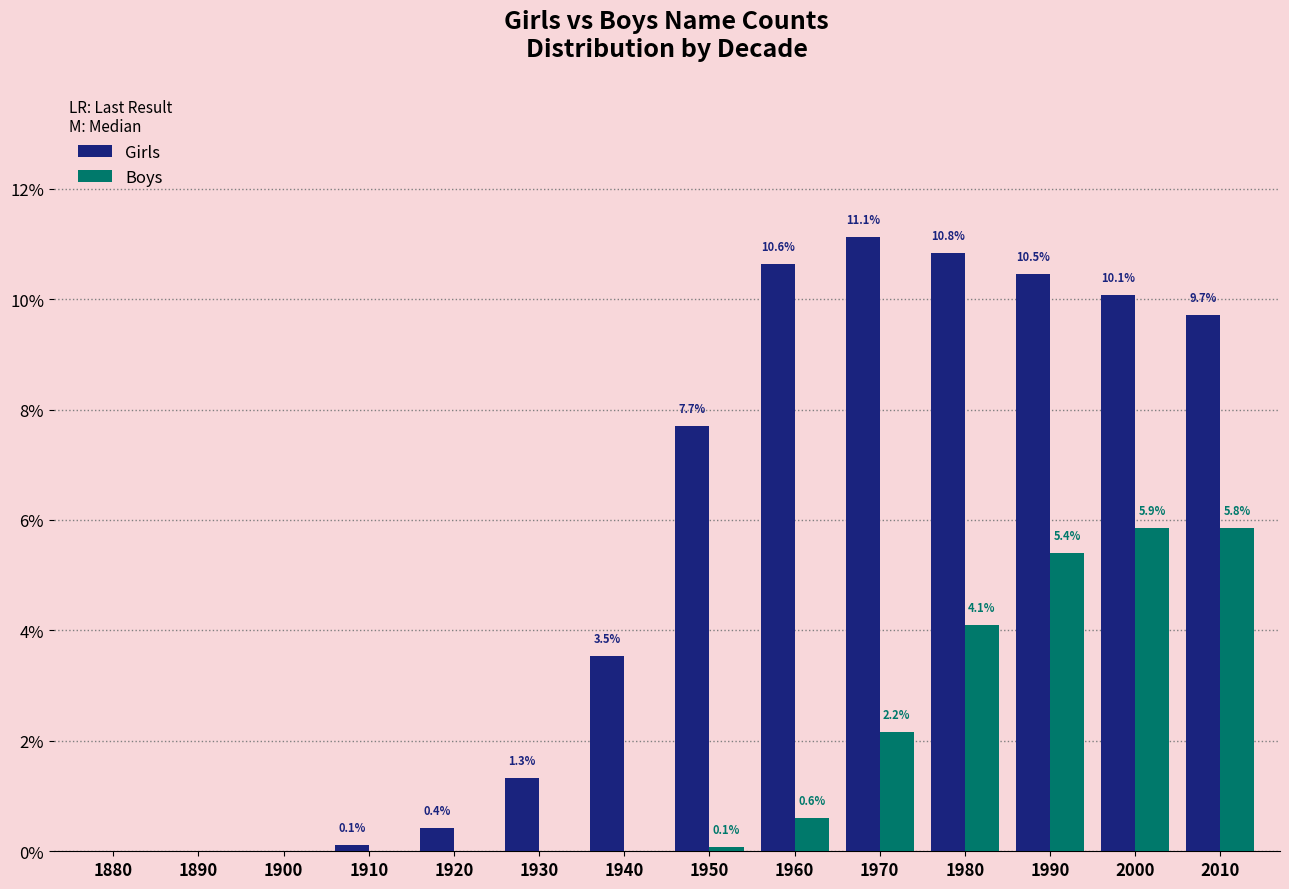

Is it true that Girls equals 16.4 at 1970?

False